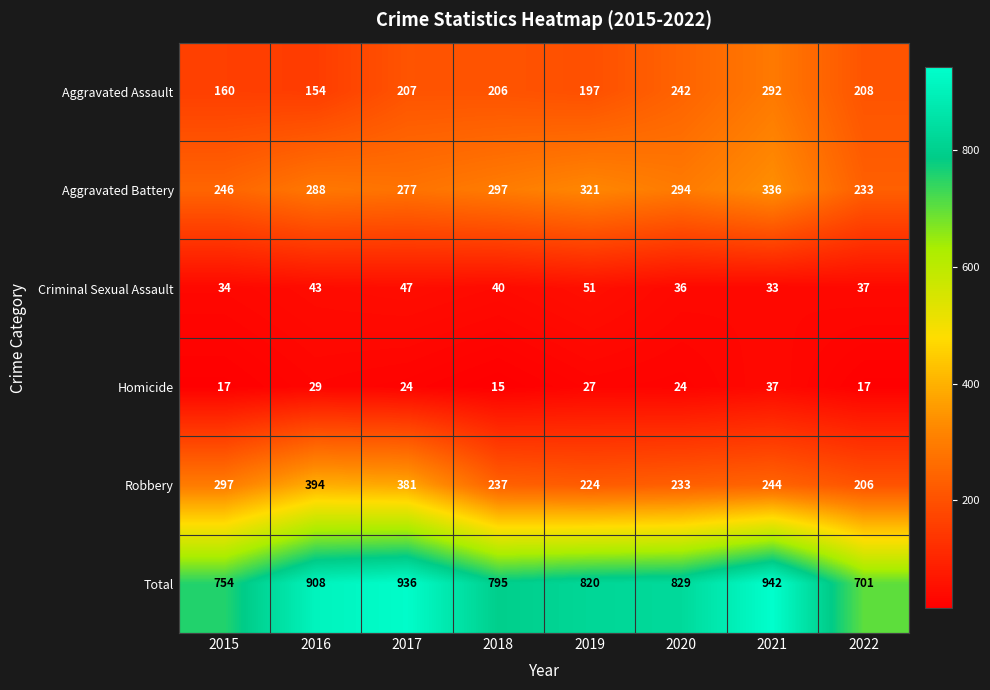

Which series has the widest spread of values?

Total